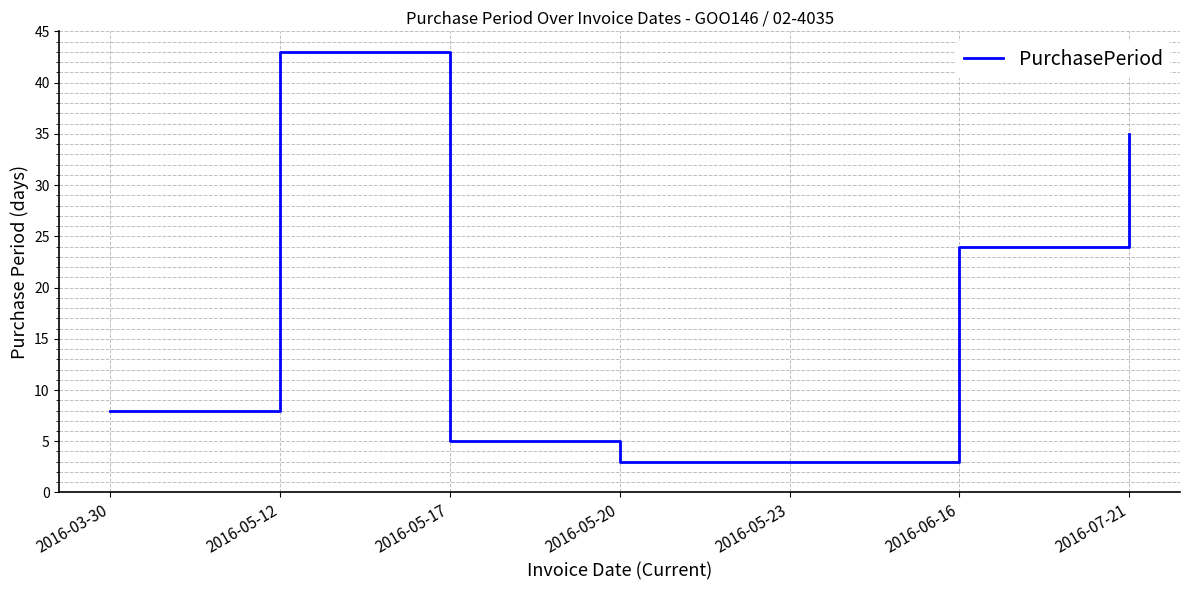

Is this an area chart (filled region under the line)?

No